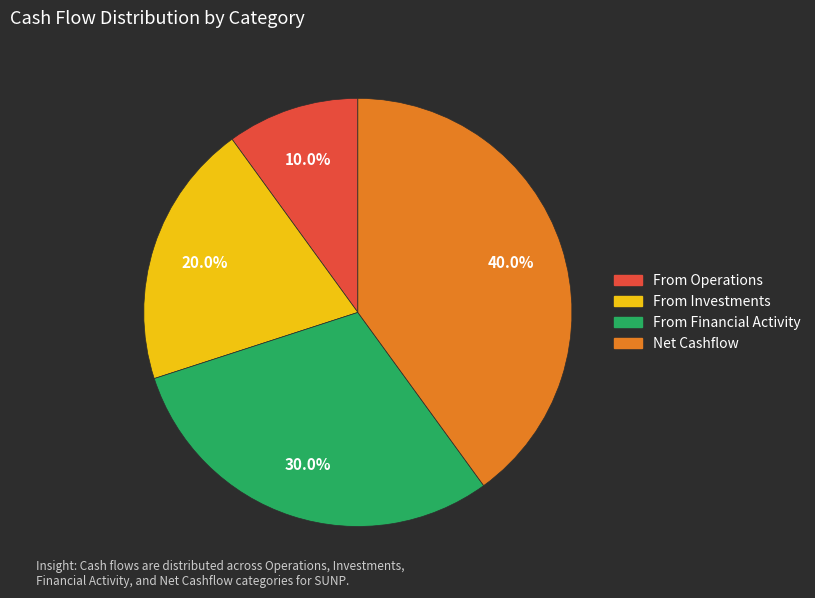

Does From Financial Activity account for over 50% of the chart?

No